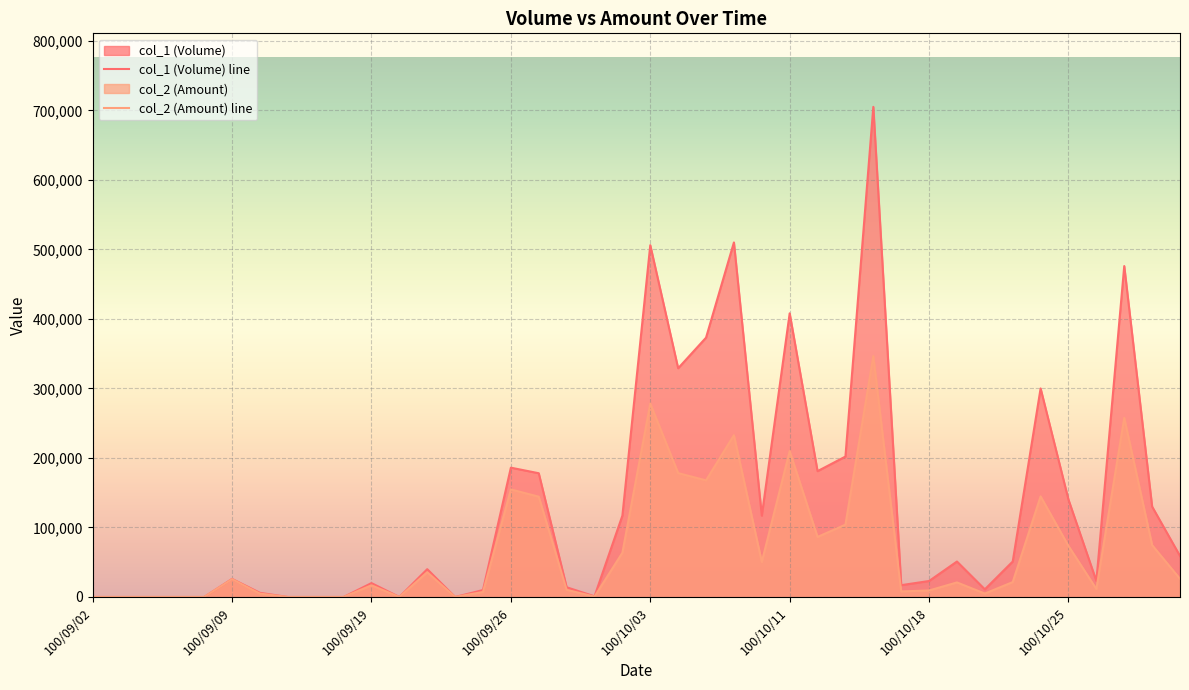

True or false: col_1 (Volume) line has a value of 506000 at 100/10/03.

True